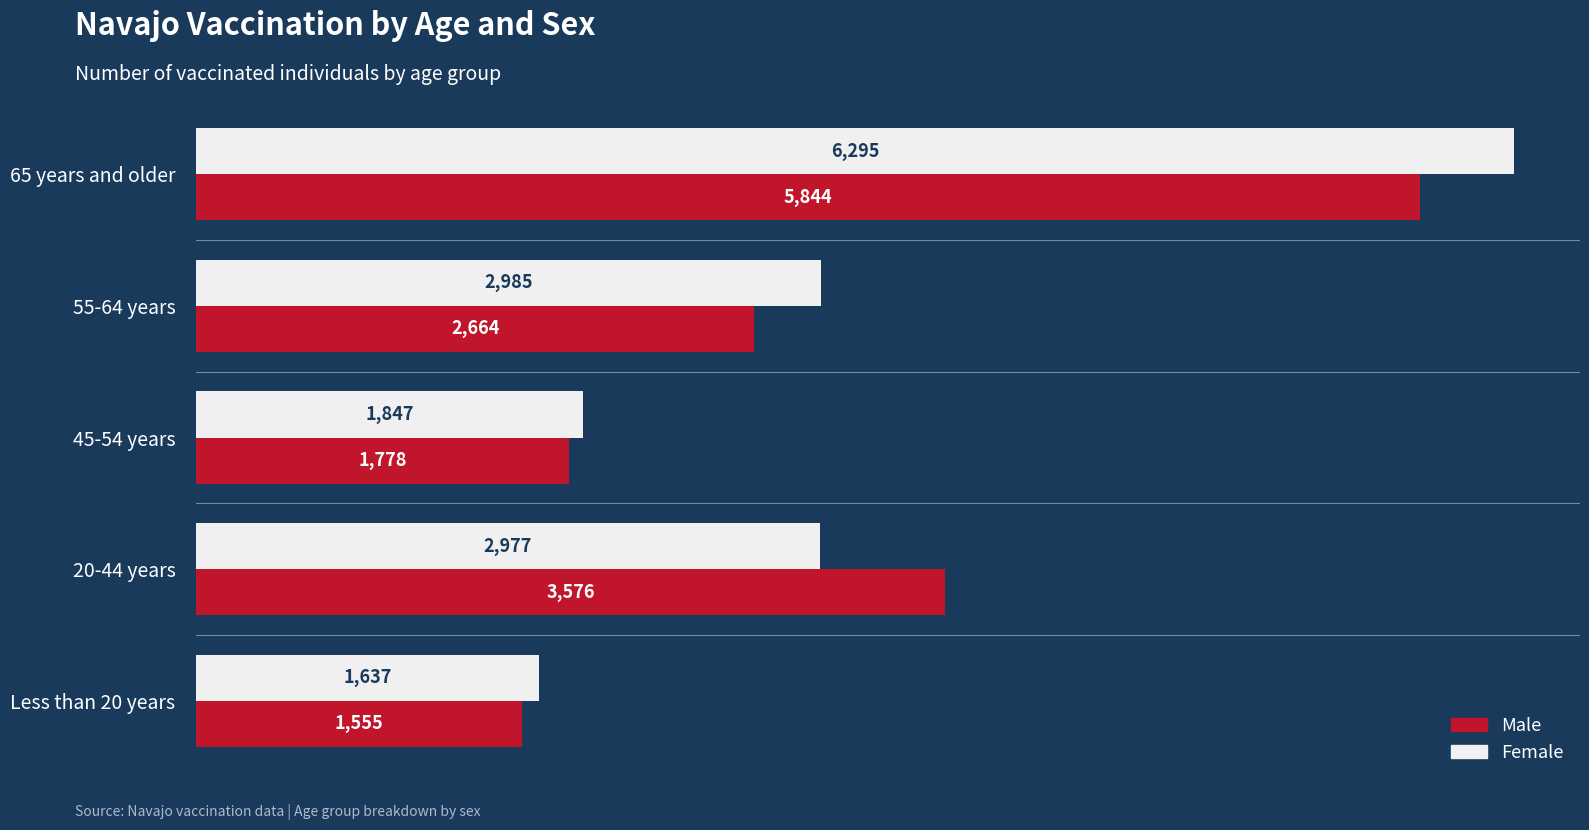

How many values in the Male series are below 2664?

2